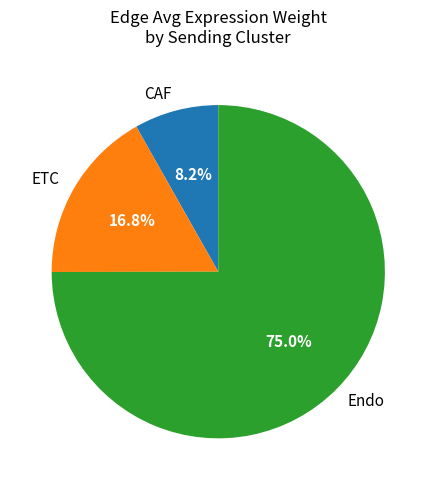

Which category has the biggest portion of the pie?

Endo